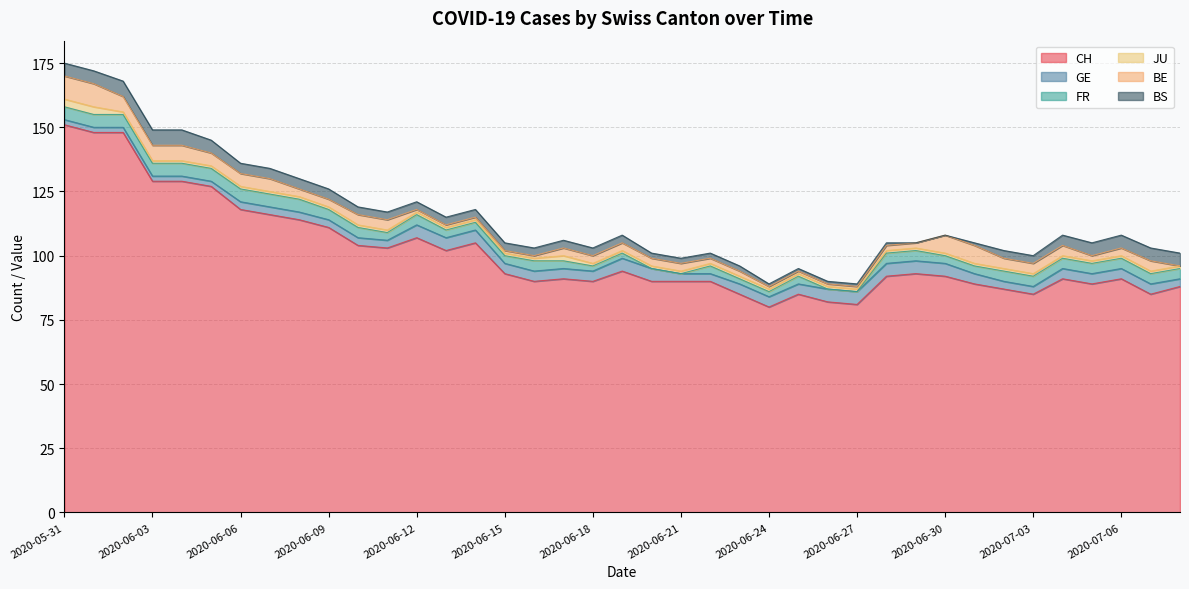

The BS series shows 5 at 2020-05-31. True or false?

True